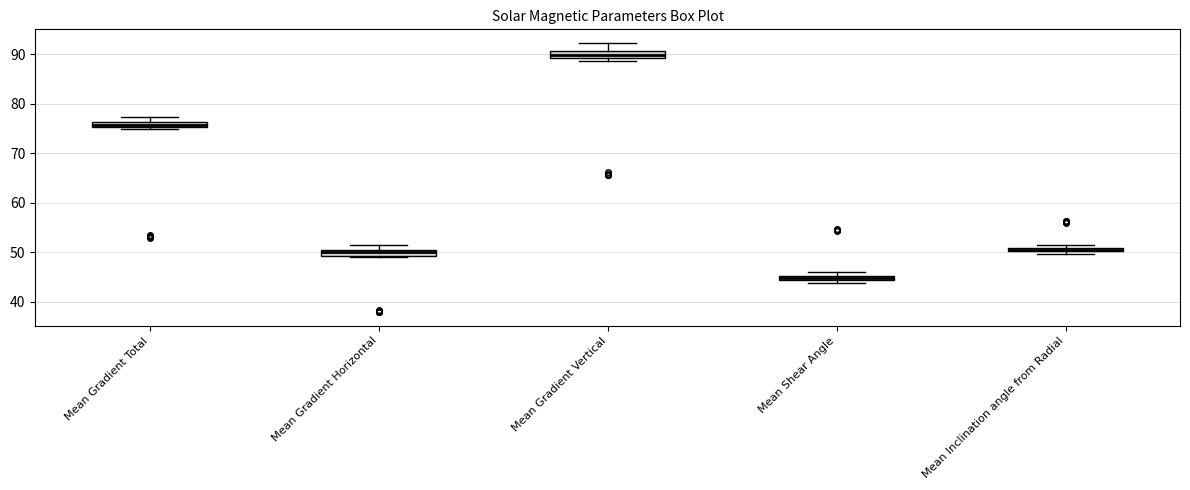

Which box has the highest median line?

Mean Gradient Vertical